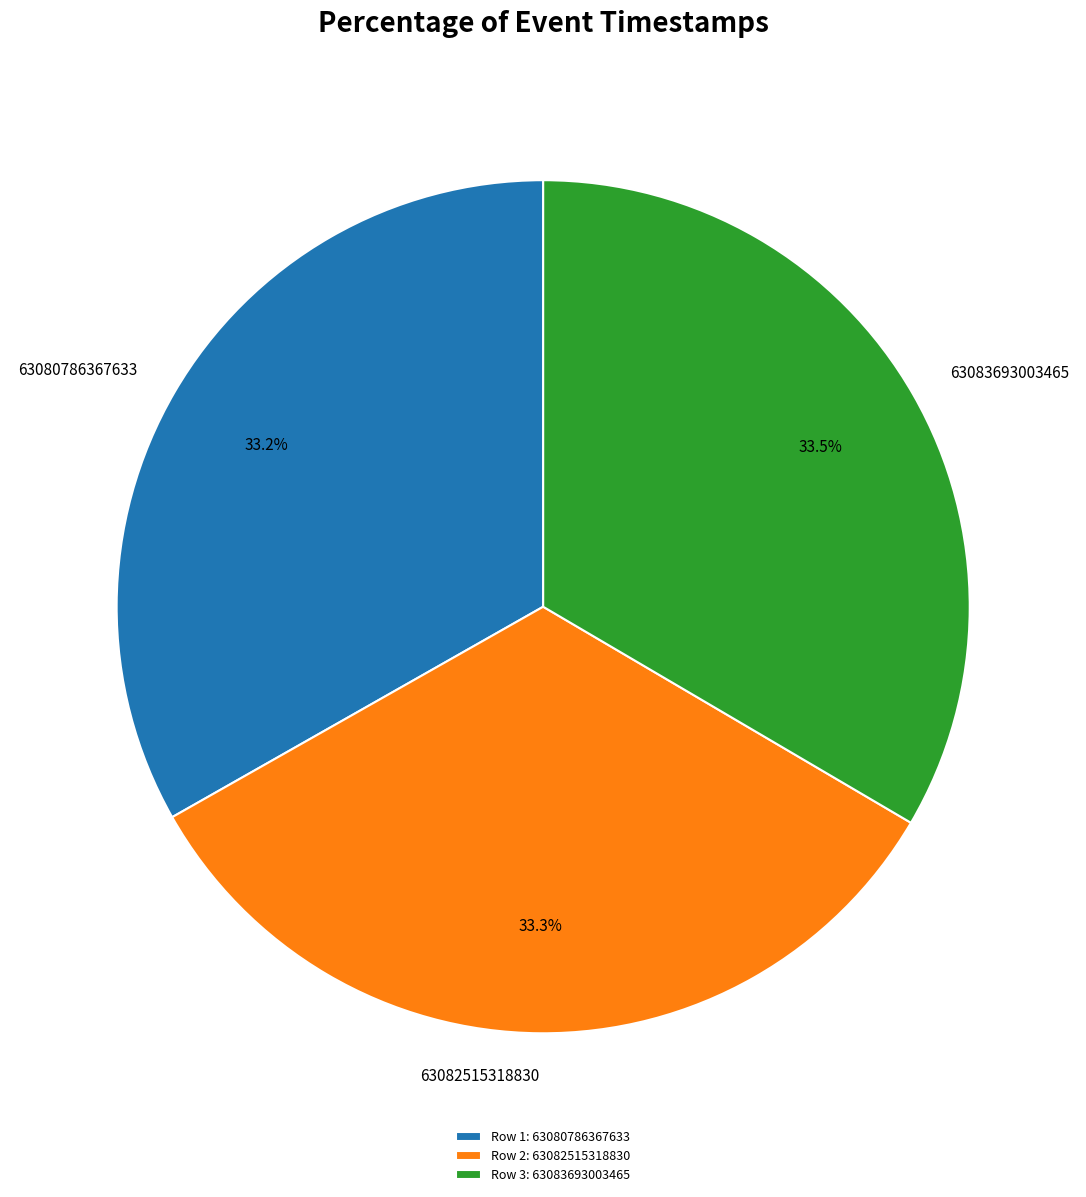

True or false: 63083693003465 accounts for 23% of the total.

False